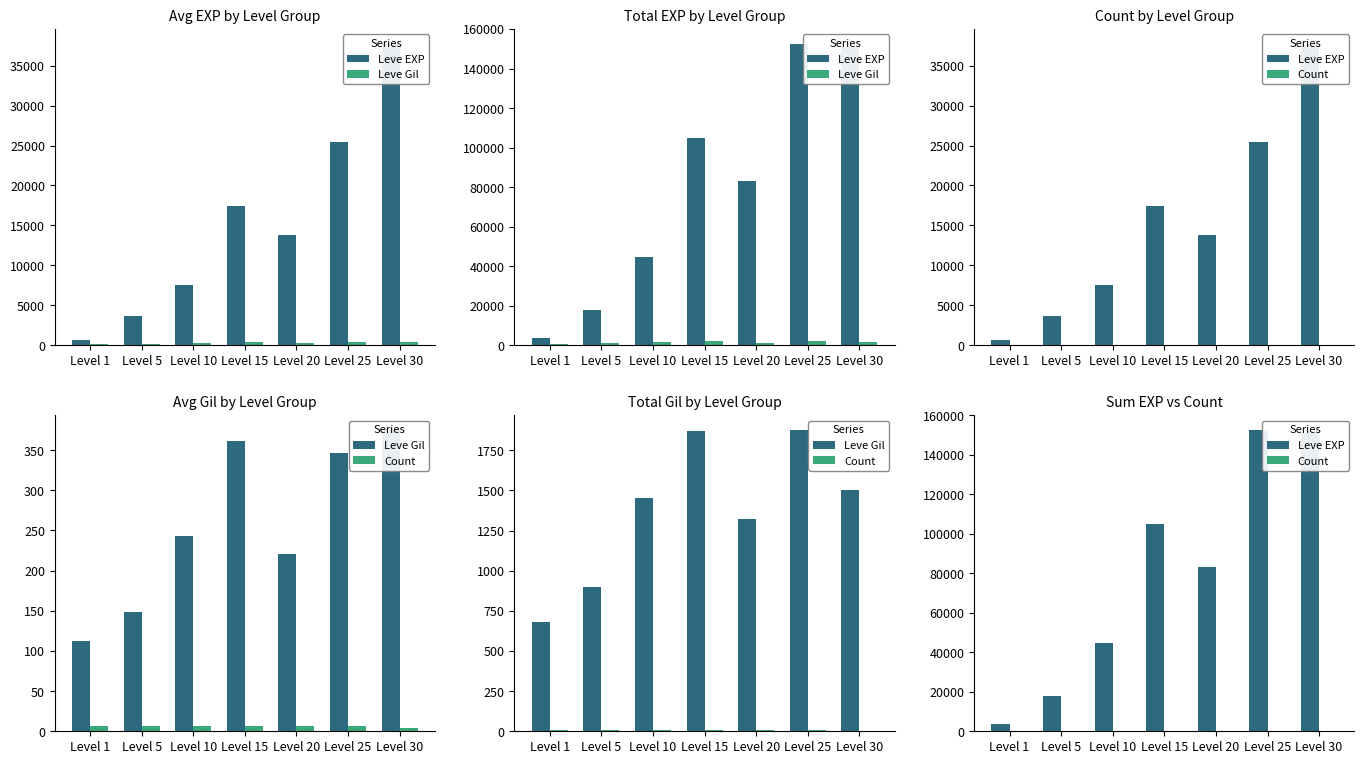

What are all the series names shown in the legend?

Leve EXP, Leve Gil, Count